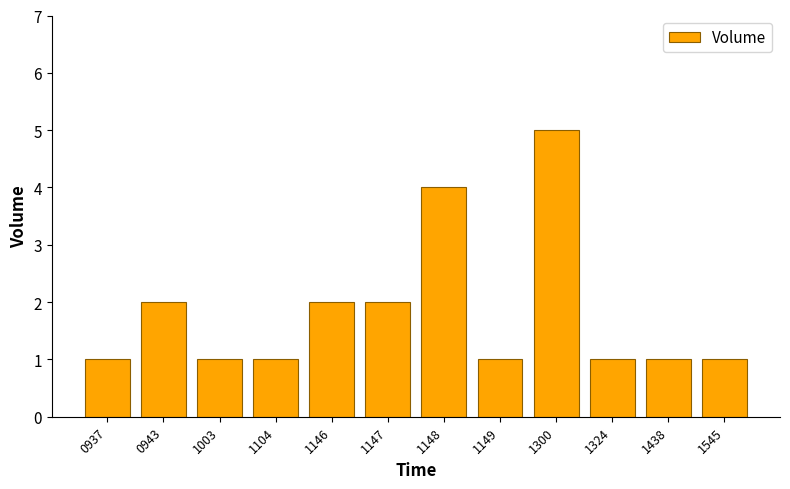

Reading left to right, what are all the values shown in this chart?

1	2	1	1	2	2	4	1	5	1	1	1